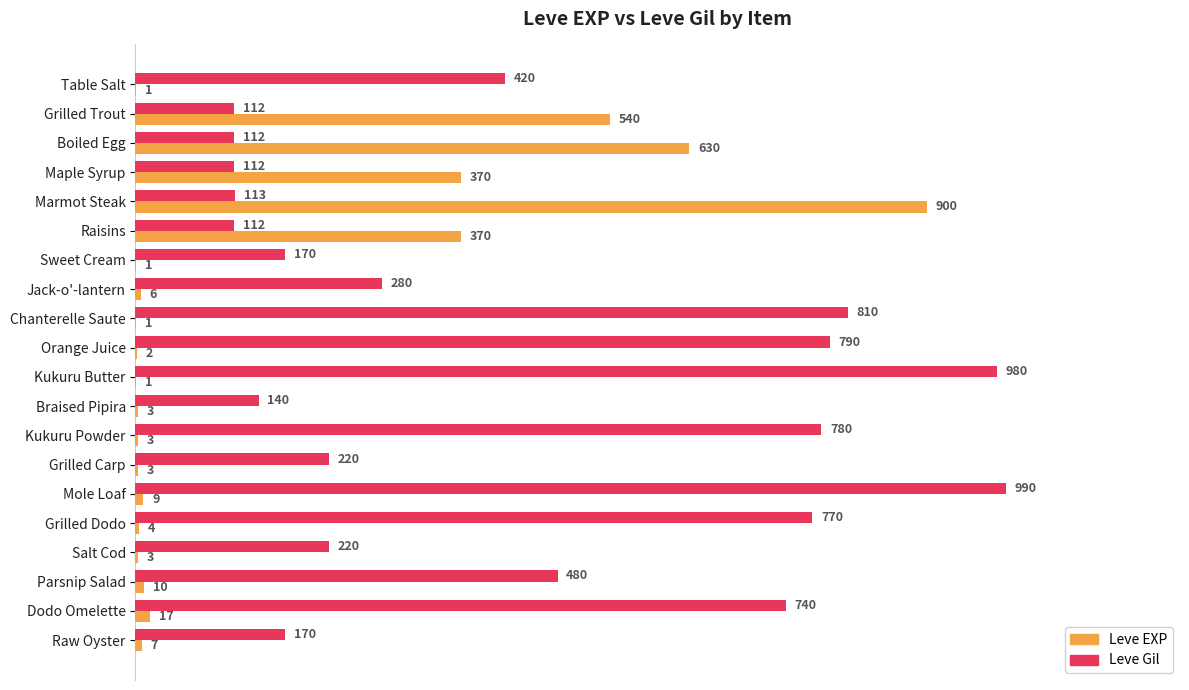

Which series changed the most between Boiled Egg and Salt Cod?

Leve EXP